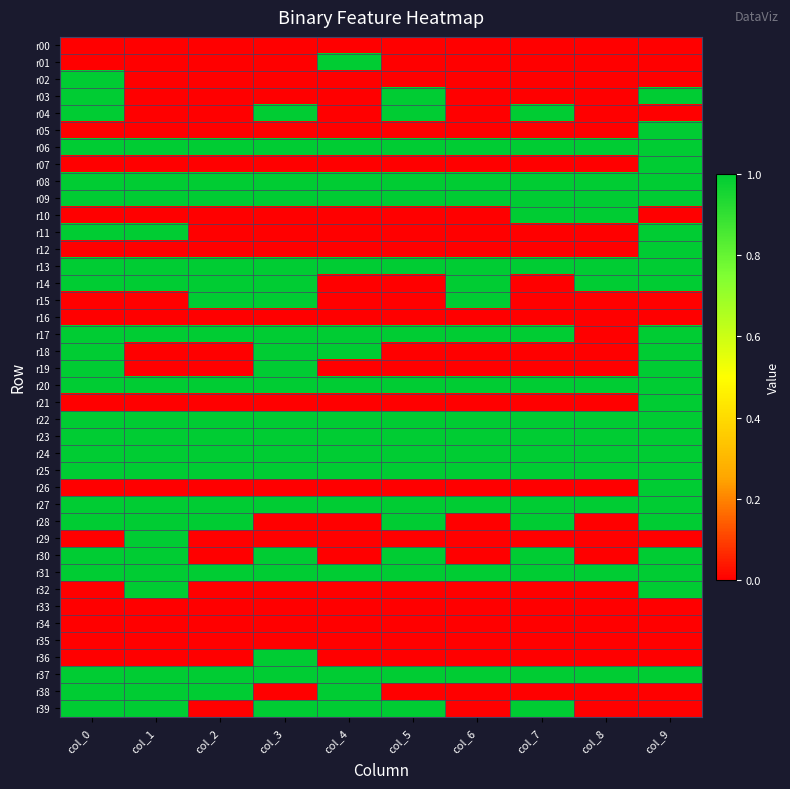

What is the spread (max minus min) of values at col_6?

1